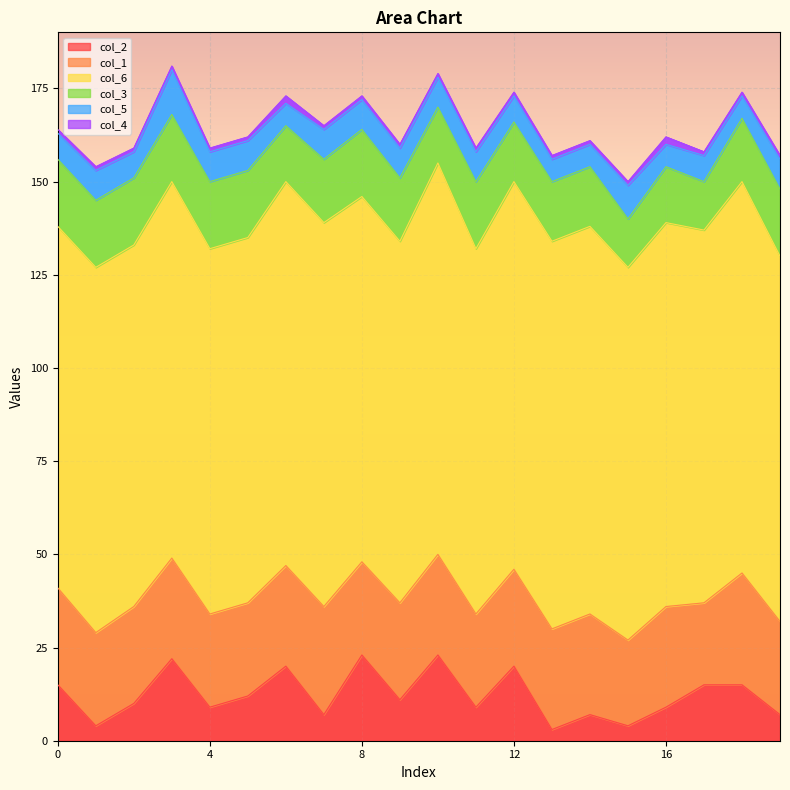

What is the maximum value for col_6?

105